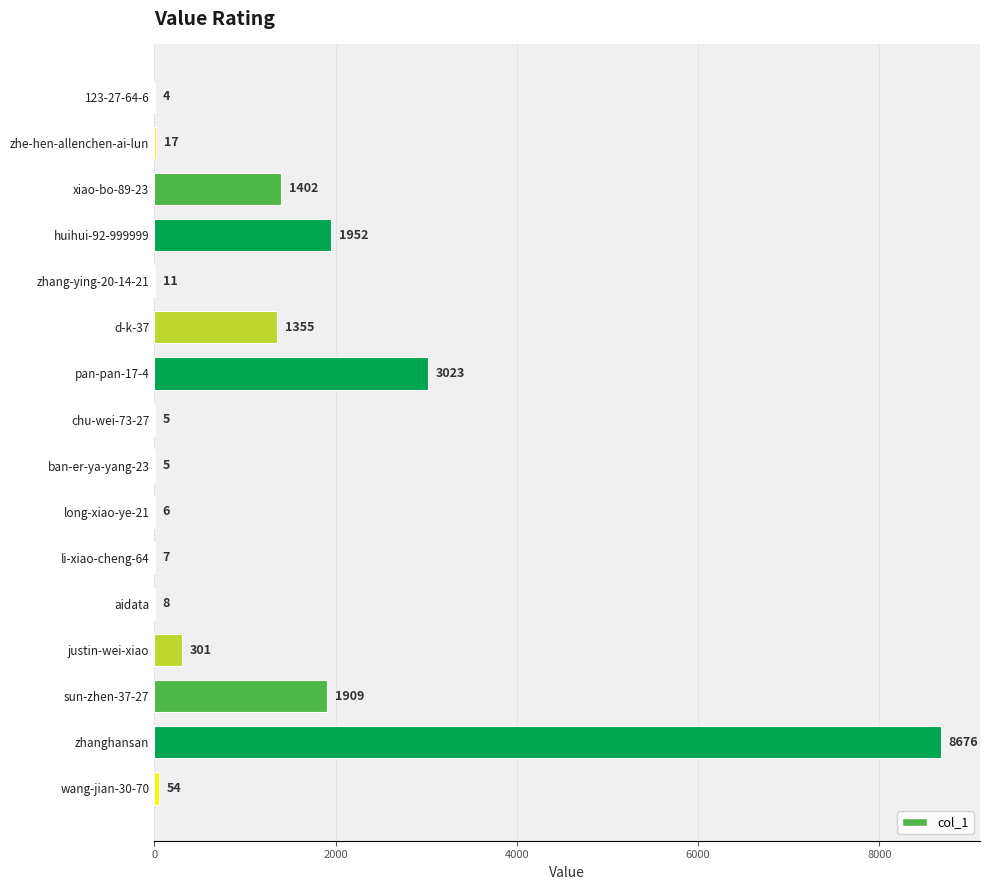

How many categories are shown in the chart?

16